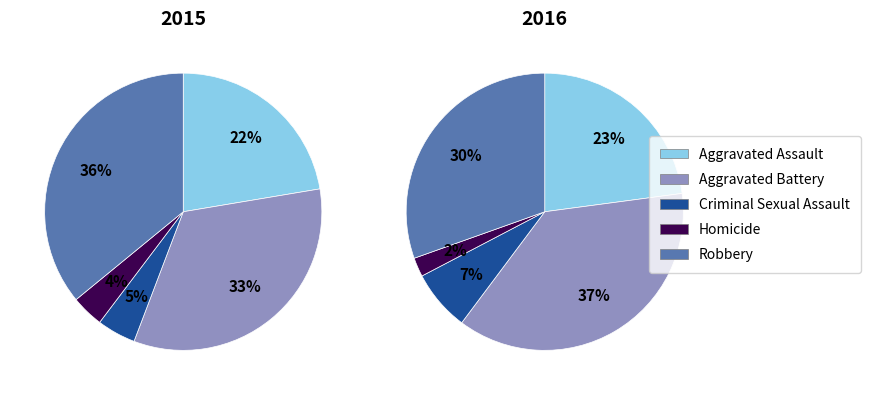

The Aggravated Battery slice represents 37% of the pie. True or false?

True